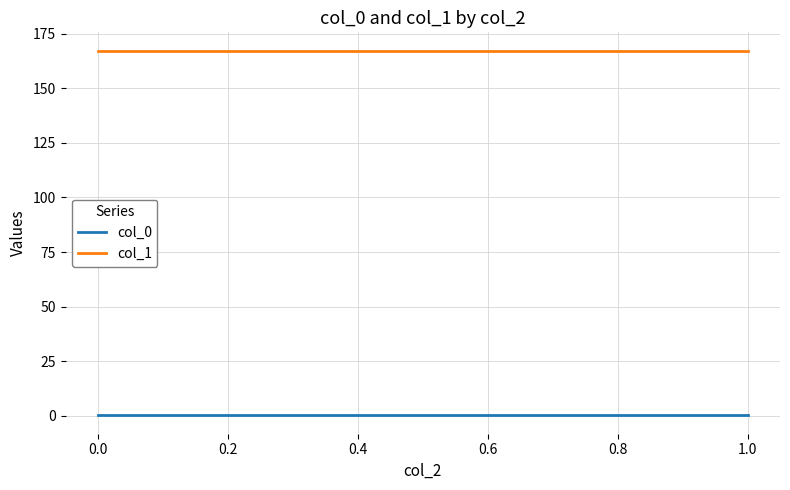

What is the maximum value shown in the chart?

167.3